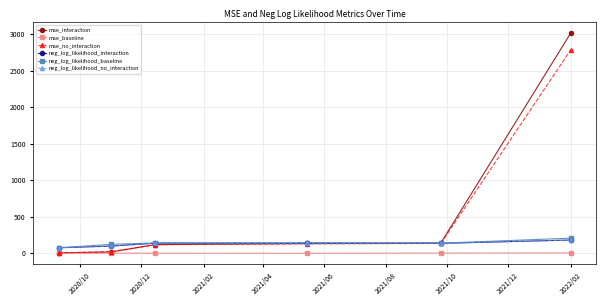

True or false: neg_log_likelihood_baseline and mse_baseline intersect in this chart.

False